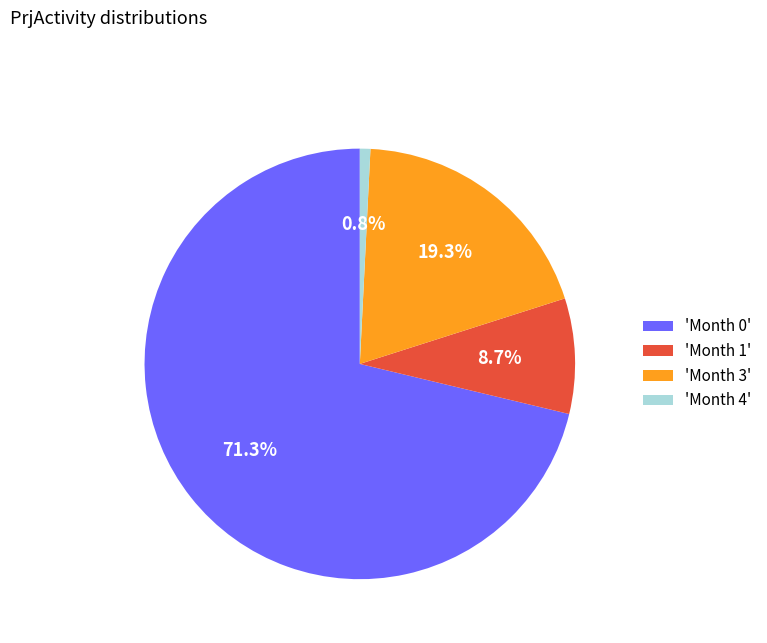

Approximately how many times larger is the value at 'Month 0' compared to 'Month 1'?

8.2